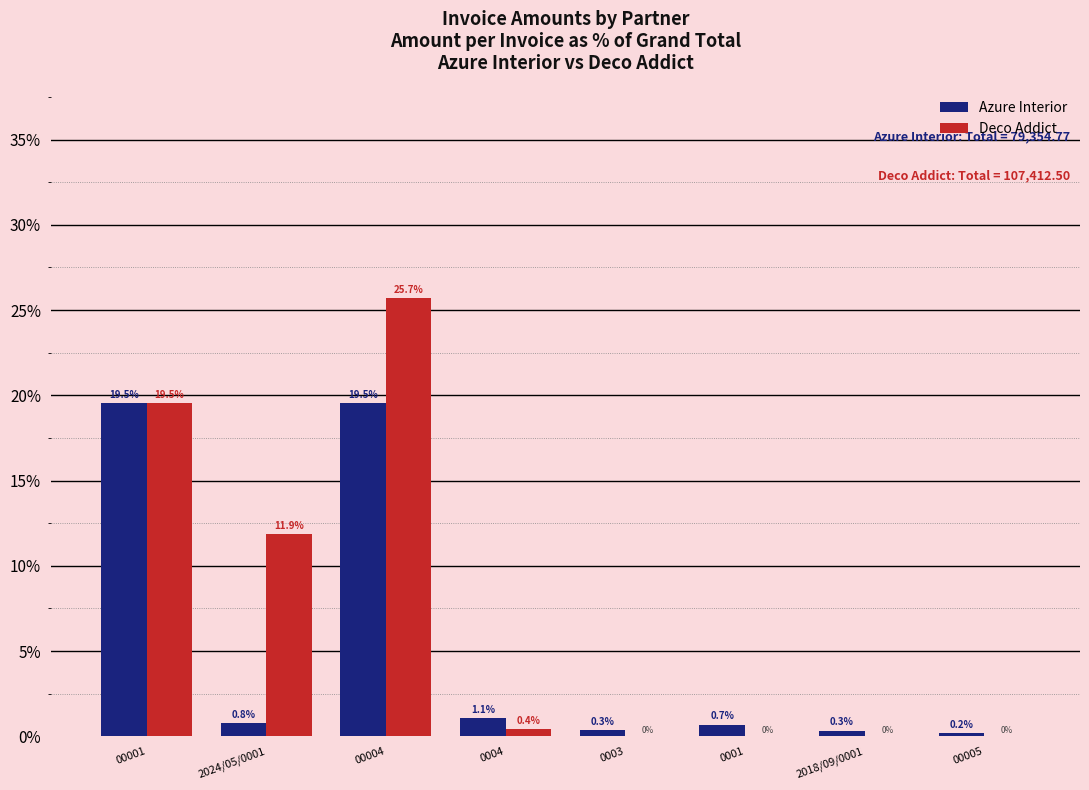

How many positive values does the Deco Addict series have?

4